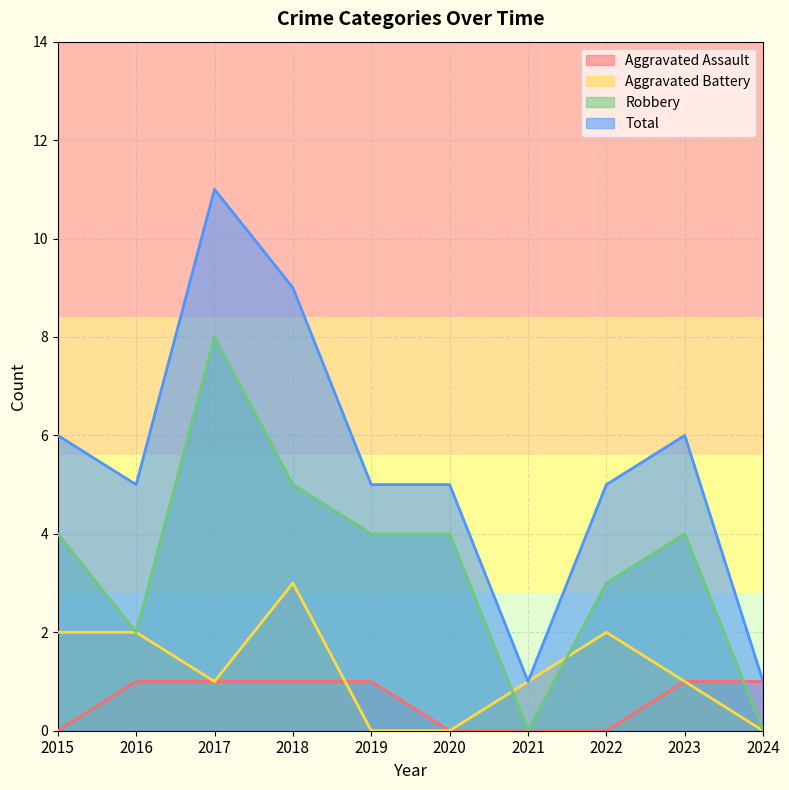

What is the approximate value of Robbery at 2015?

4